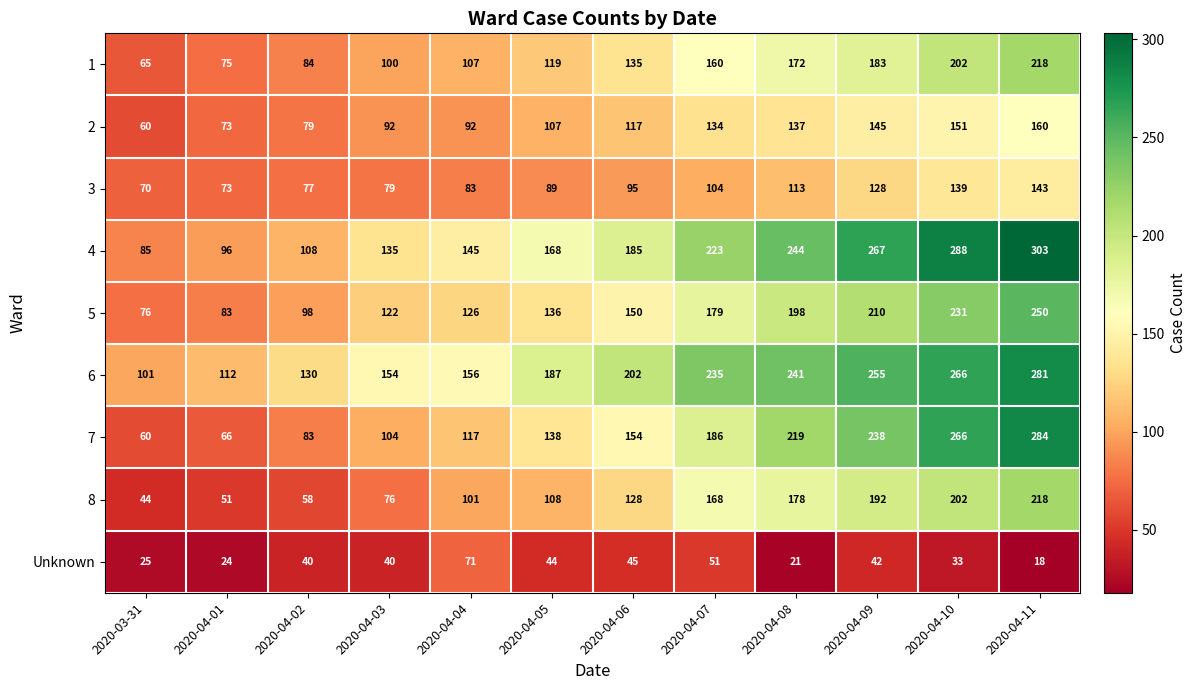

Which series has the widest spread of values?

7